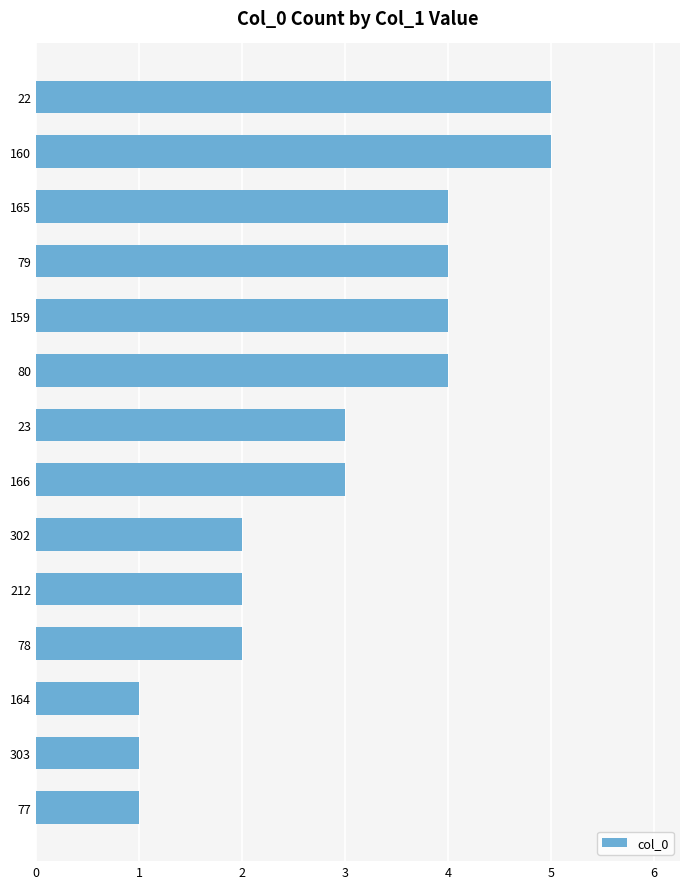

Does the chart contain any negative values?

No